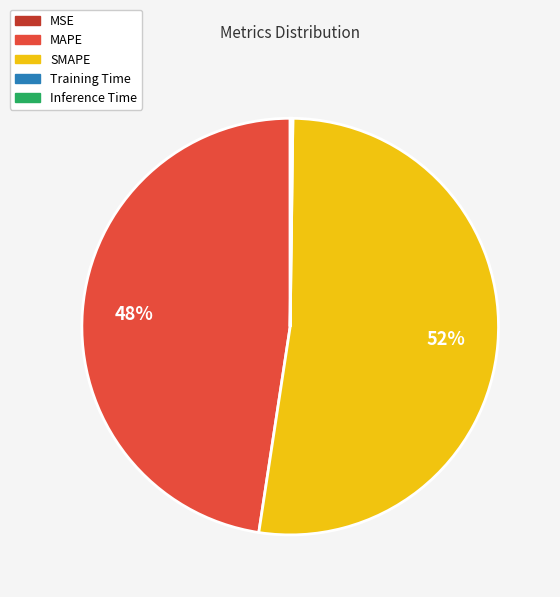

Do MAPE and SMAPE together represent more than half of the pie?

Yes